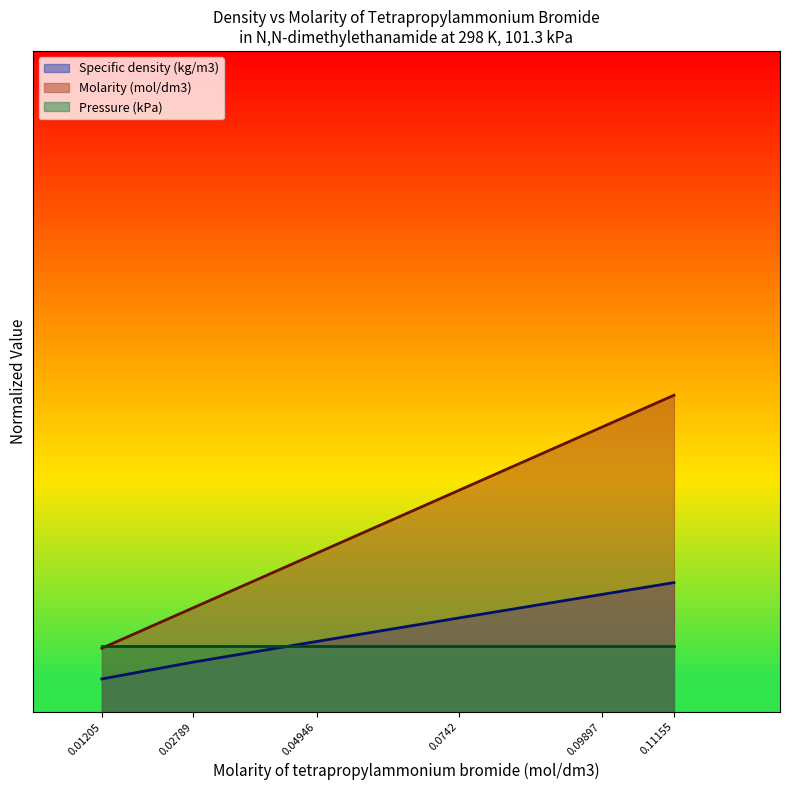

What is the label of the 4th point from the left?

0.0742